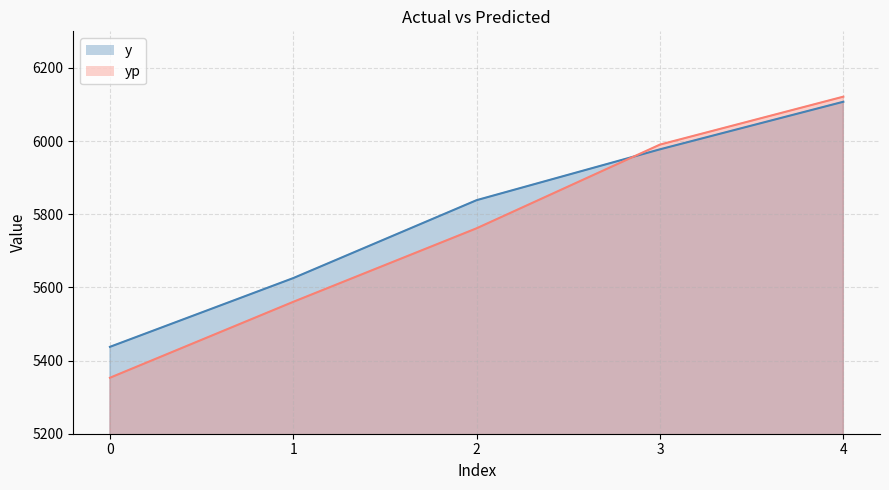

Reading left to right, list all the values displayed in this chart.

y: 5437.5	5625.5	5838.5	5977.5	6107.5
yp: 5353.0	5560.6	5761.6	5990.4	6121.4